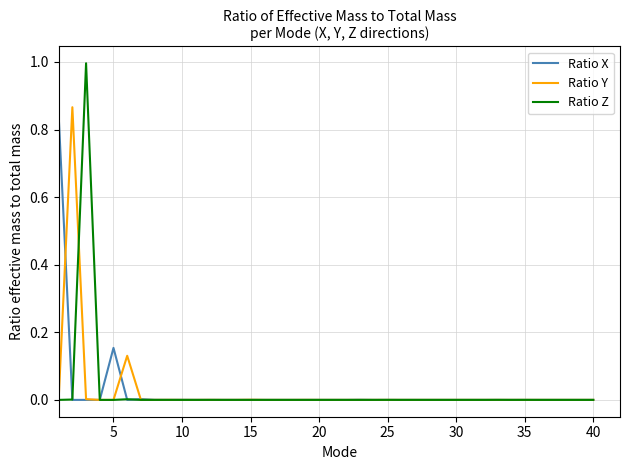

Which series has the widest spread of values?

Ratio Z